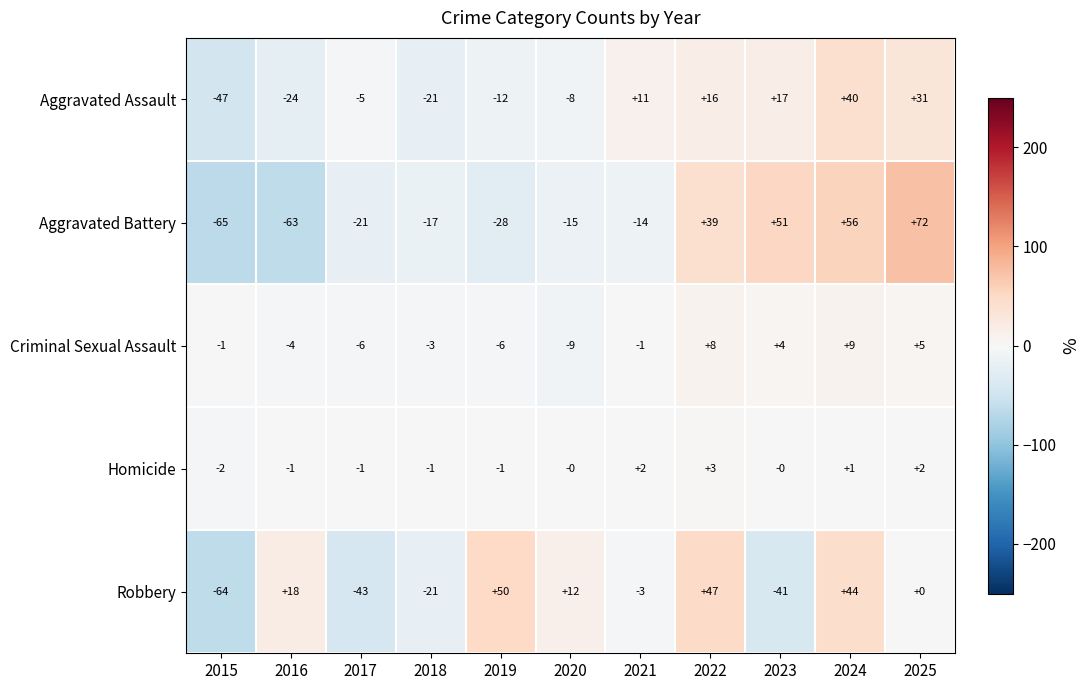

What is the greatest value displayed?

72